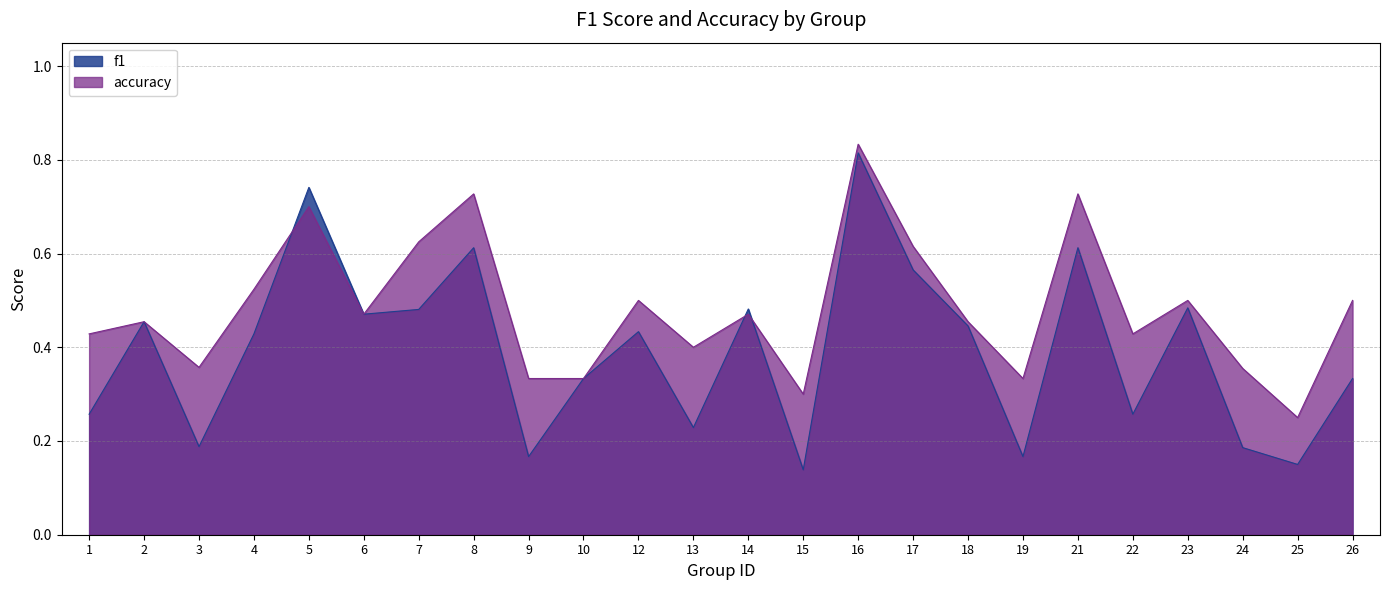

Does the chart display data point markers on the line(s)?

No